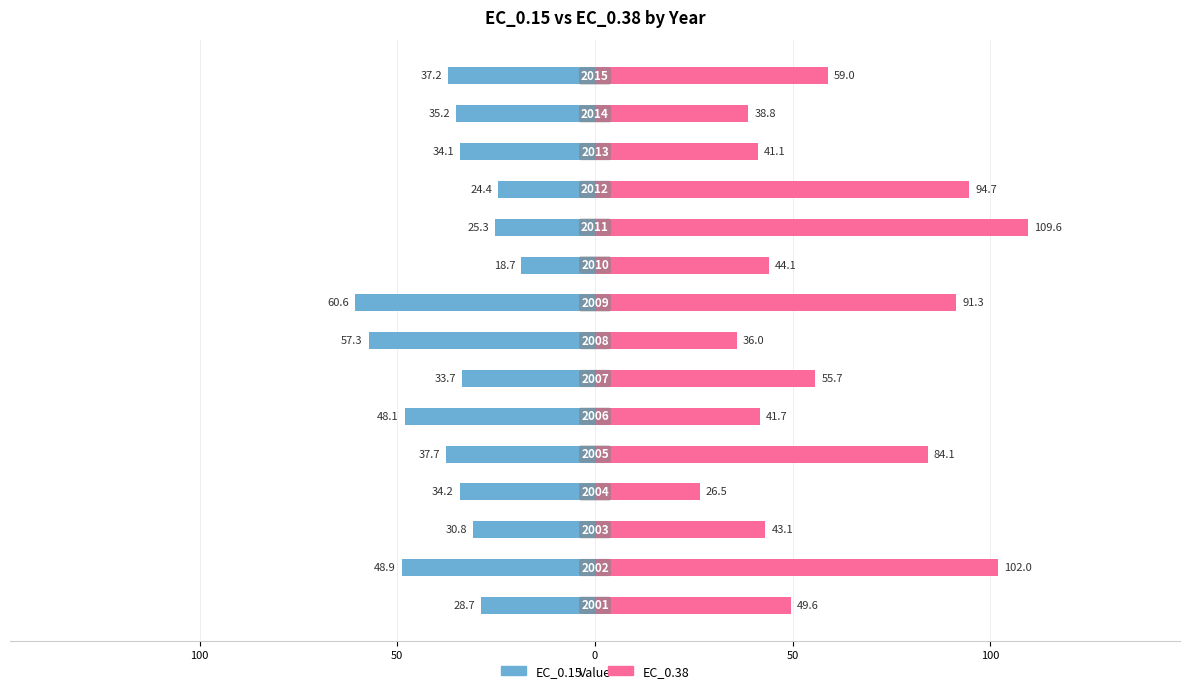

What is the difference between the maximum and second lowest values in the EC_0.38 series?

73.6